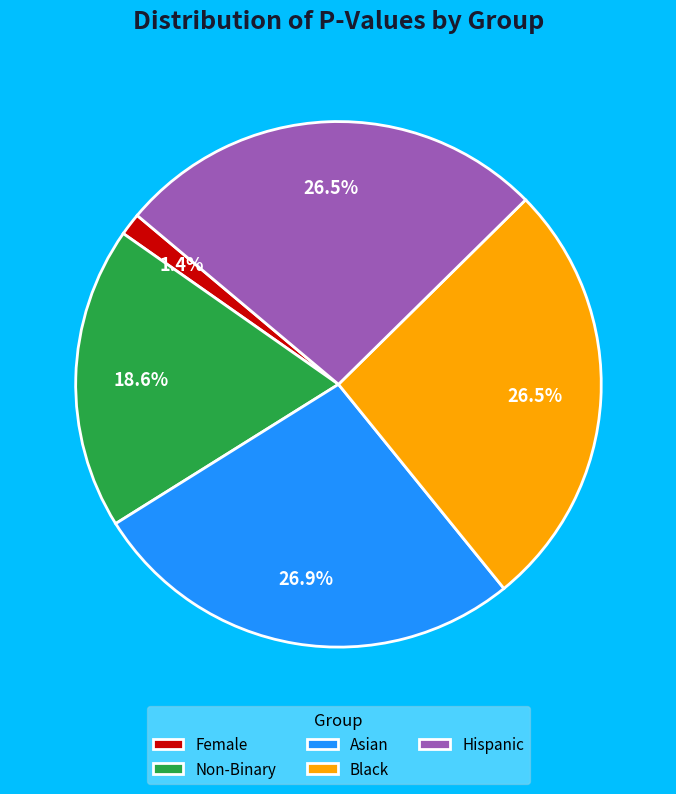

To the nearest percent, what portion does Female represent?

1%